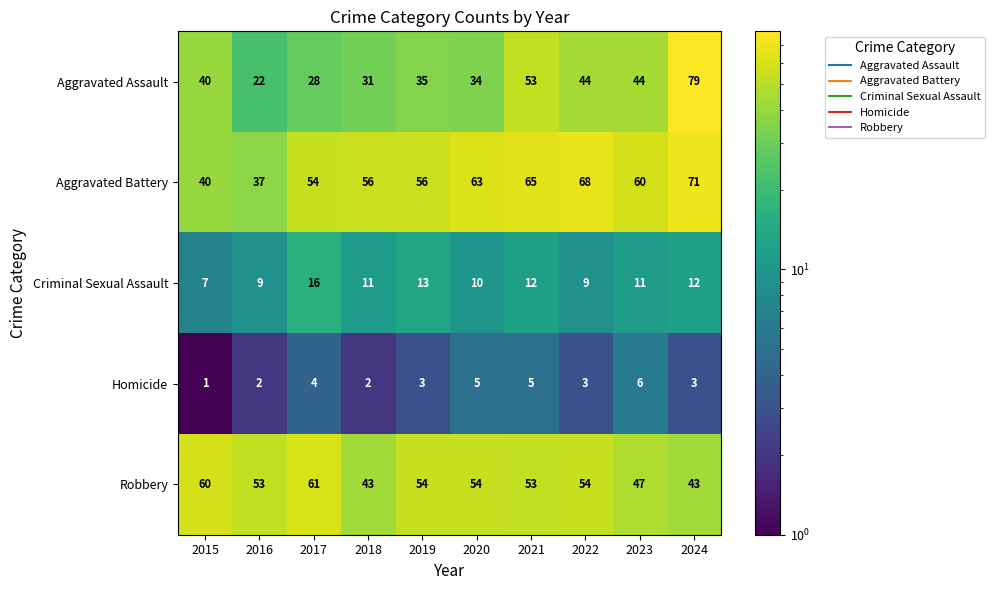

At which category does the chart reach its peak across all series?

2024